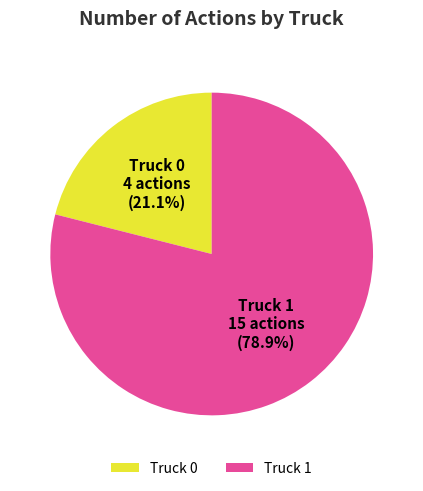

Between Truck 0 and Truck 1, which is larger?

Truck 1